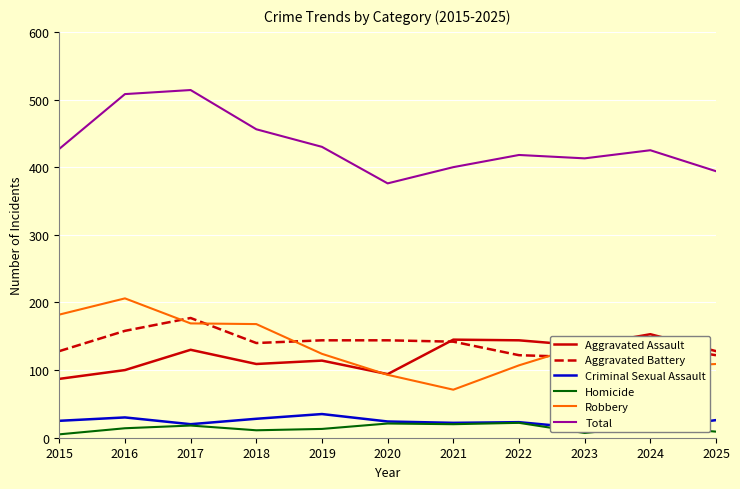

Is it true that Homicide equals 9 at 2025?

True